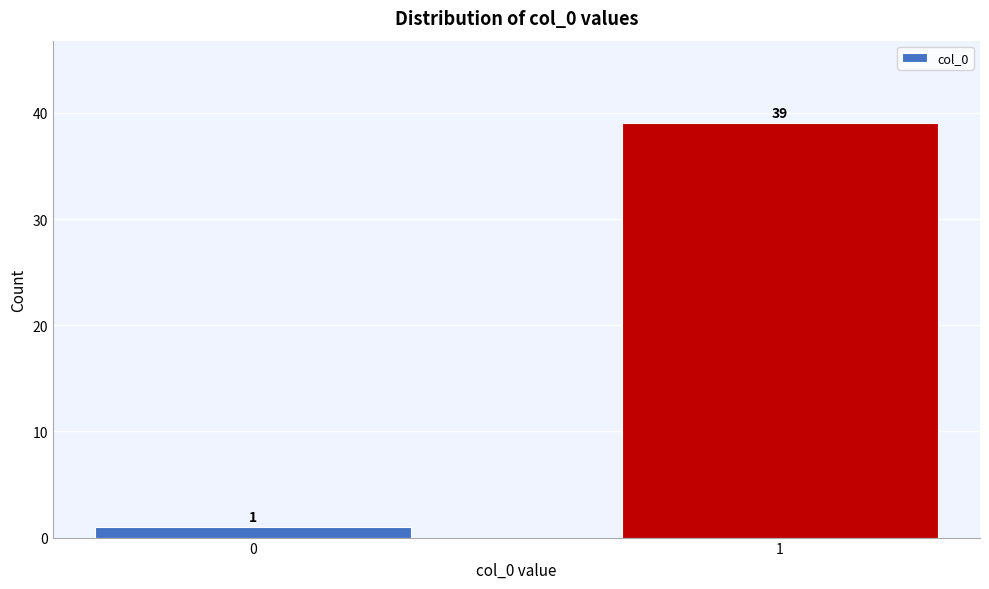

Reading right to left, transcribe all the data shown in this chart.

39	1